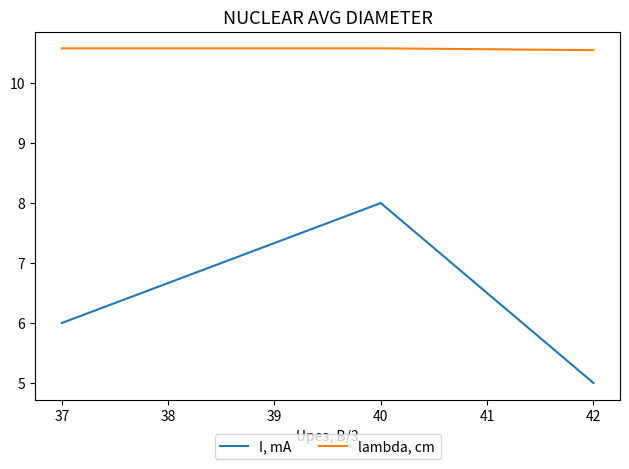

What is the total value across all series at 42?

15.6